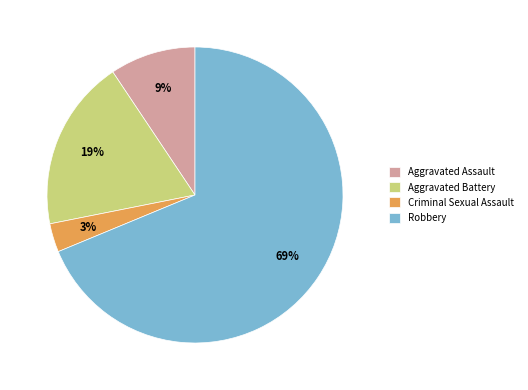

Between Robbery and Aggravated Assault, which is larger?

Robbery